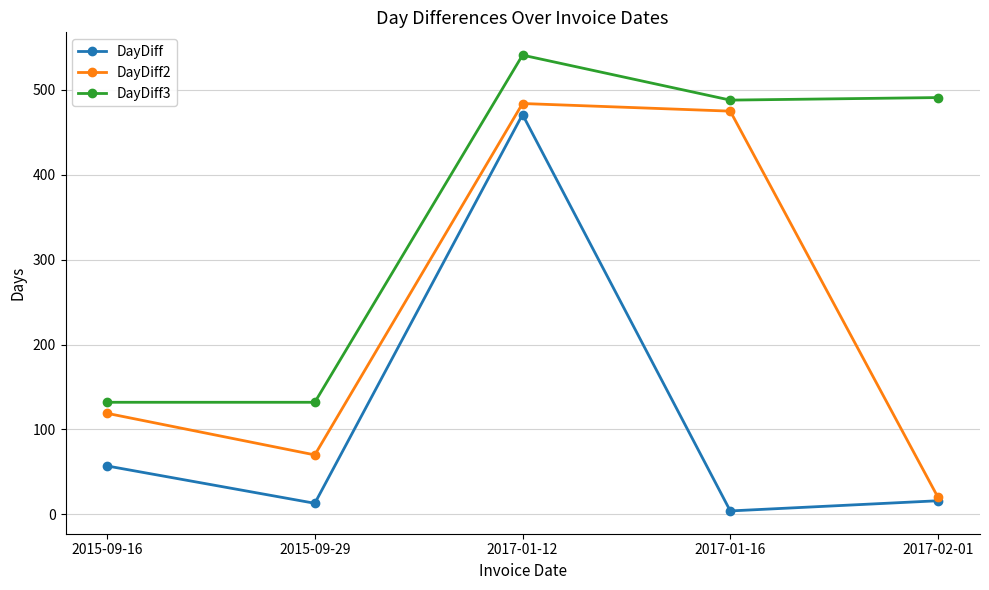

At which label does DayDiff2 reach its peak?

2017-01-12